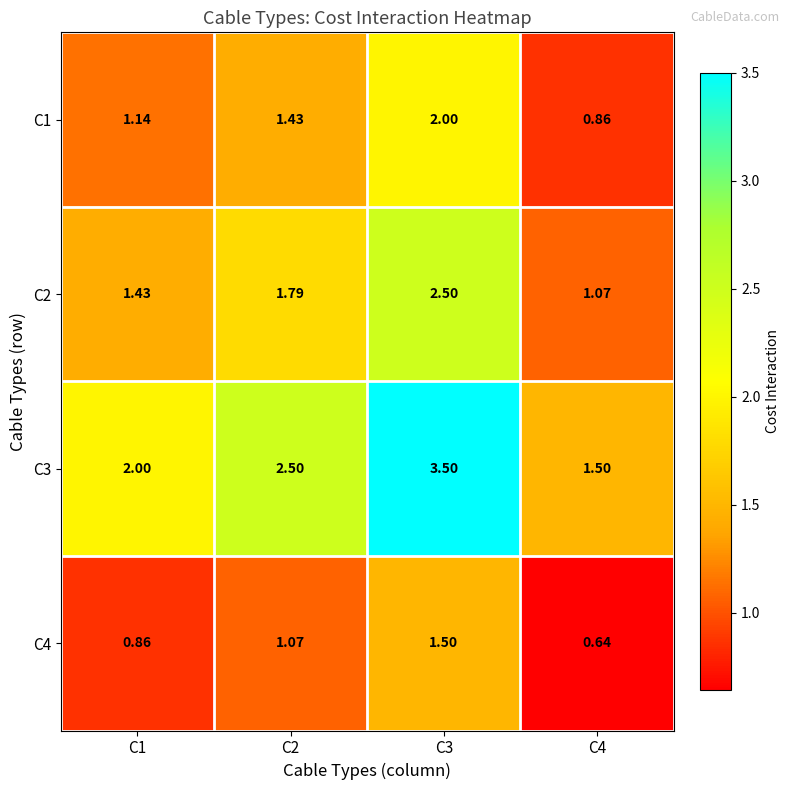

Count the number of data series in this chart.

4